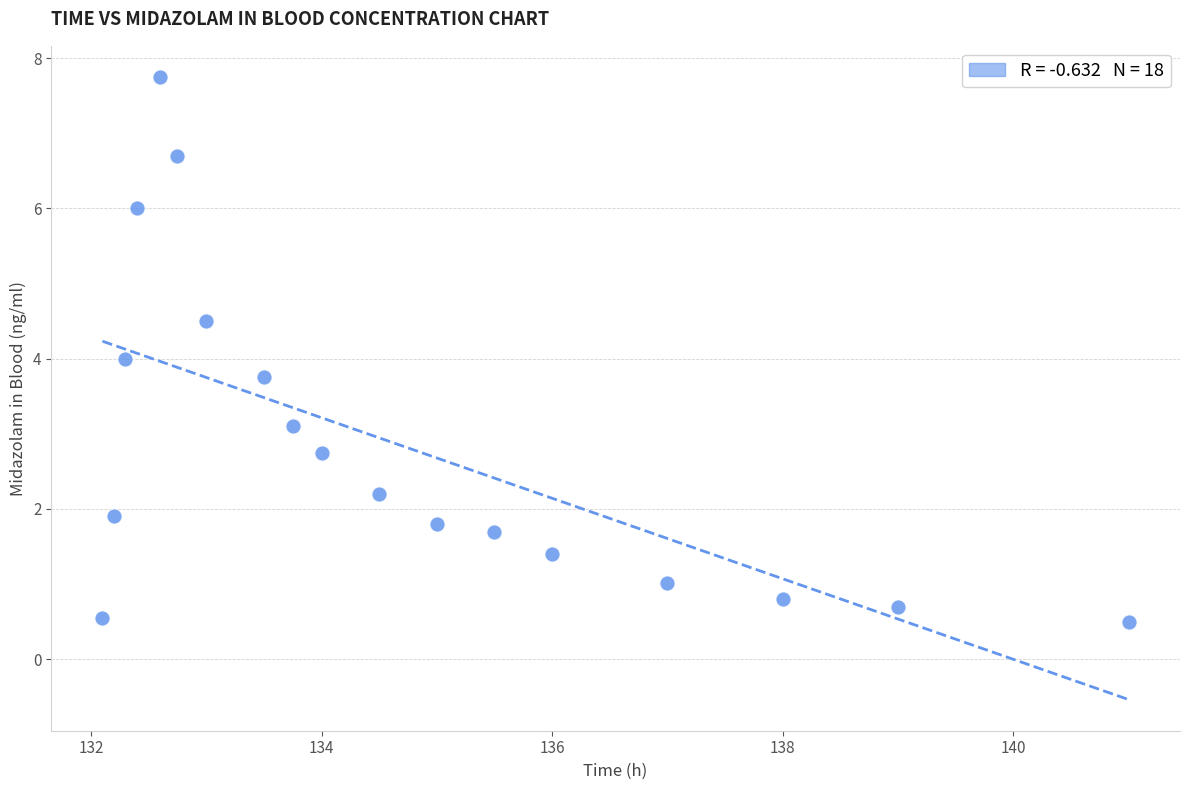

What is the range of X values (max minus min)?

8.9